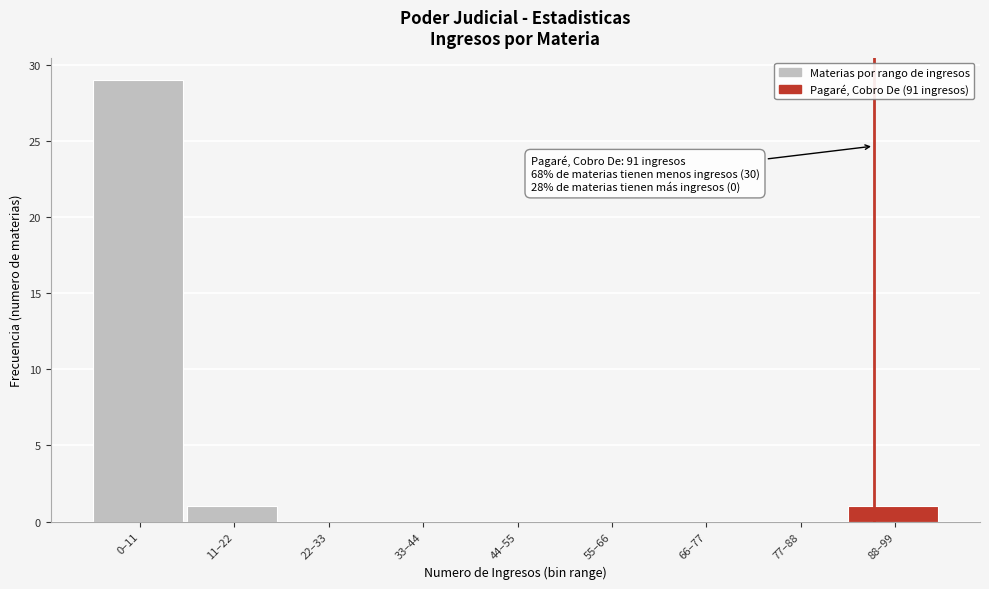

Reading right to left, extract all data points from this chart.

88–99=1	77–88=0	66–77=0	55–66=0	44–55=0	33–44=0	22–33=0	11–22=1	0–11=29